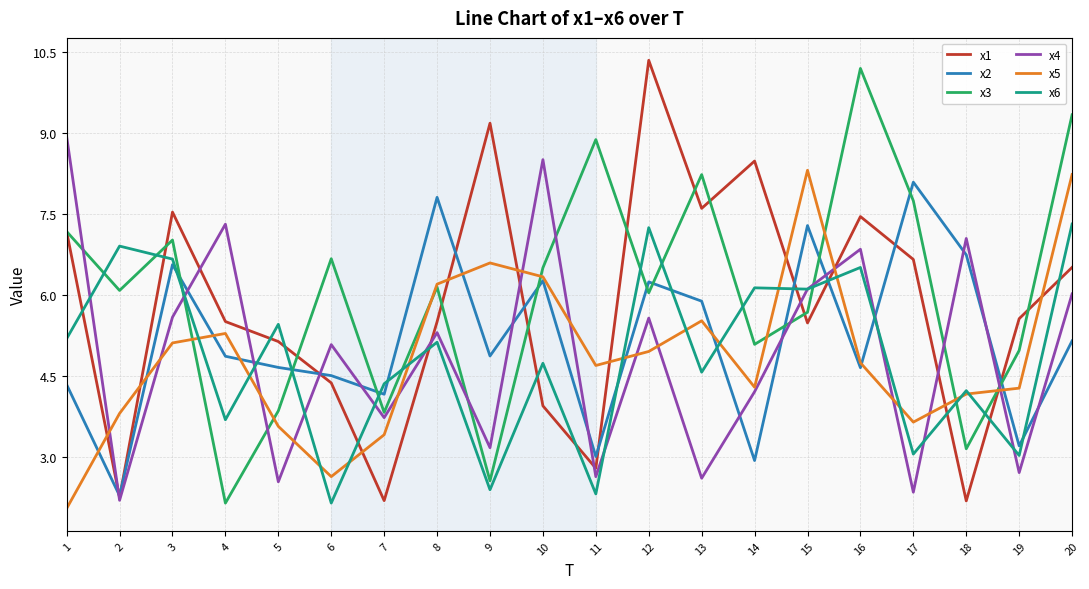

What is the average value of the x3 series?

6.1